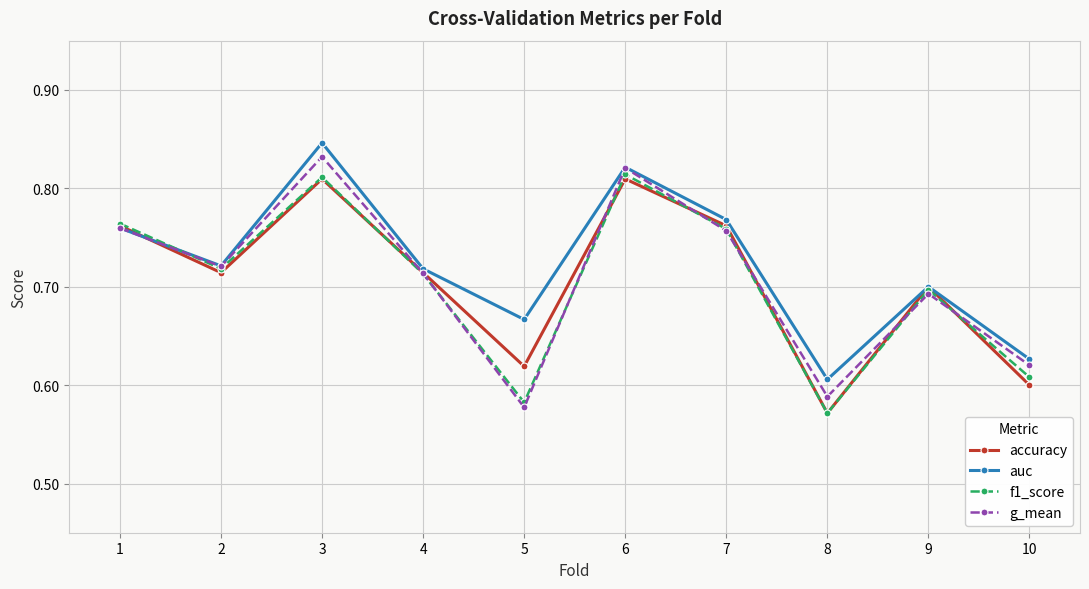

Where is the first local maximum for f1_score?

3